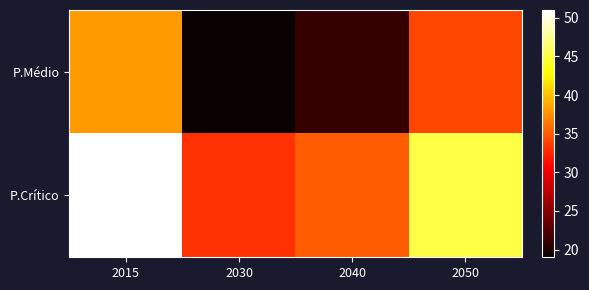

Rank the series at 2015 from lowest to highest value.

P.Médio, P.Crítico